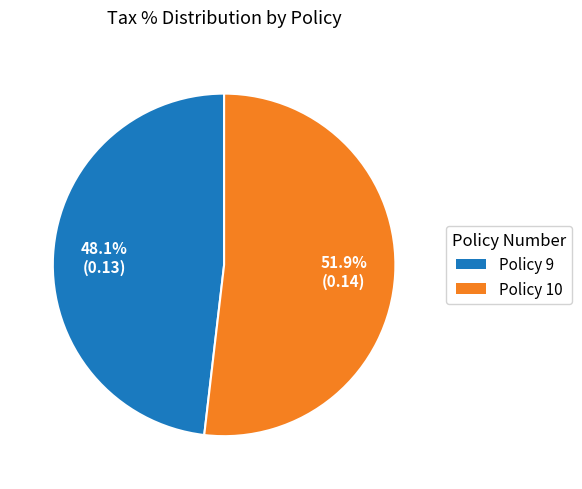

Is the sum of Policy 10 and Policy 9 greater than half?

Yes